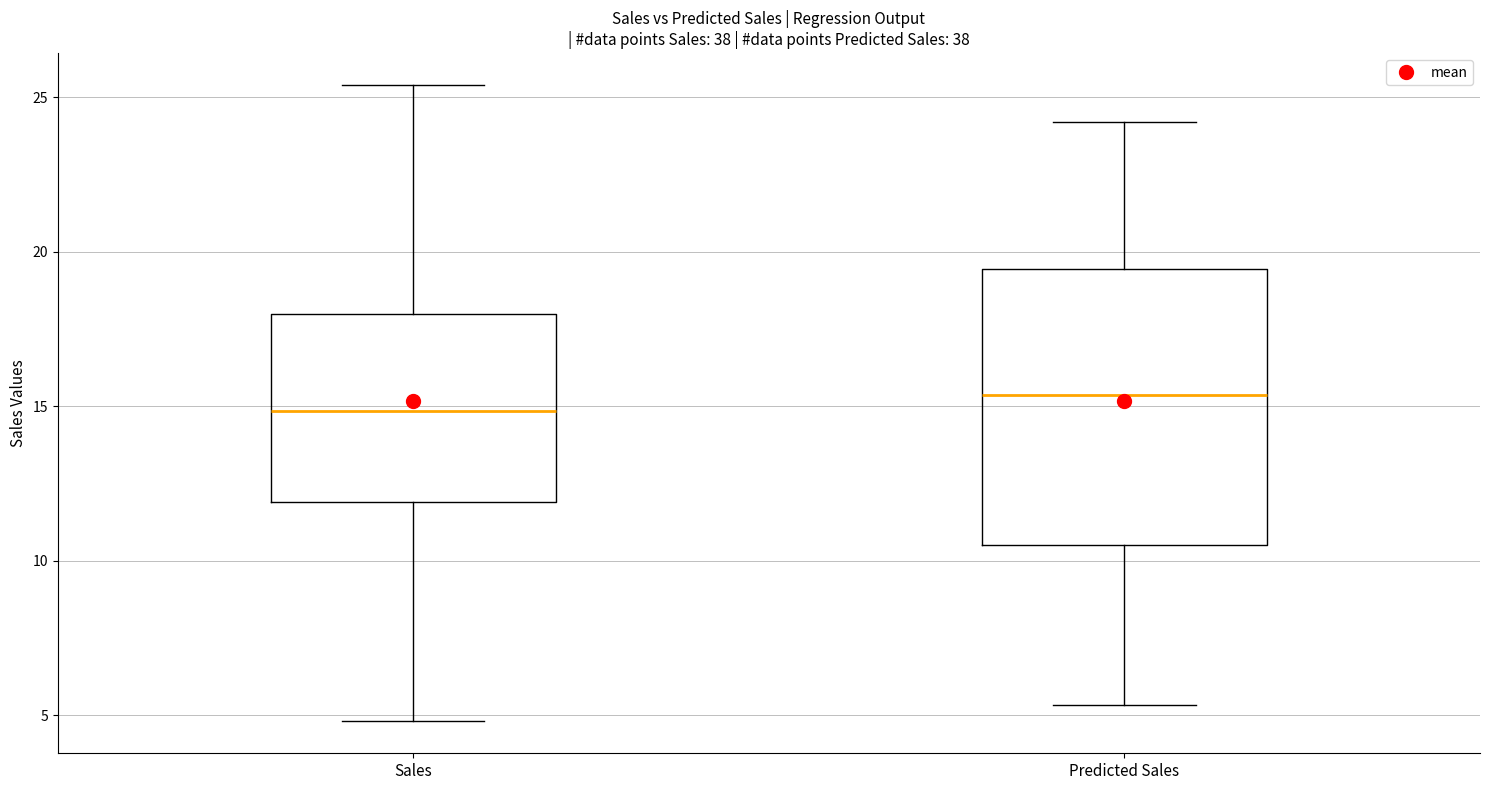

Which box has the highest median line?

Predicted Sales